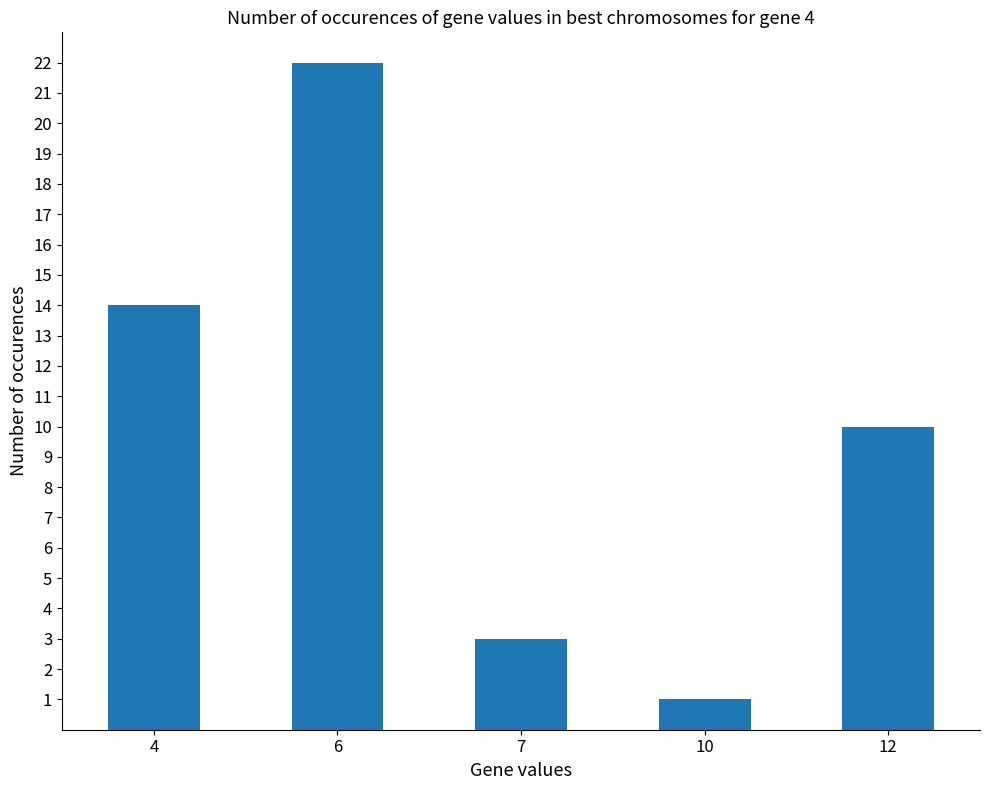

Which category has the lowest value across all series?

10